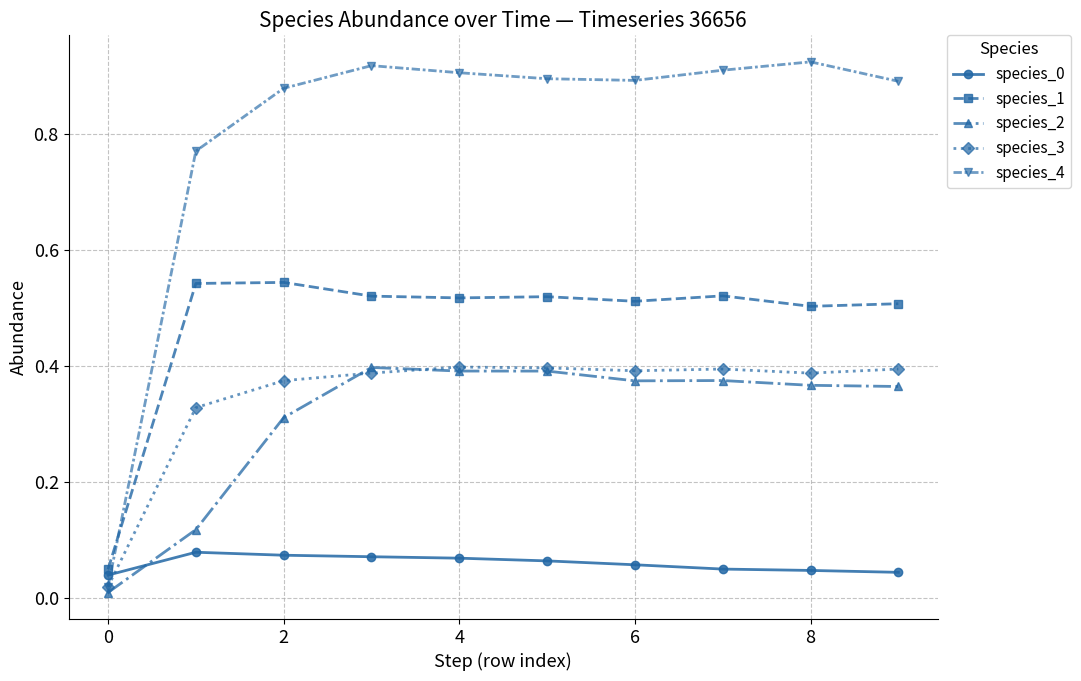

What is the sum of all species_0 values?

0.6